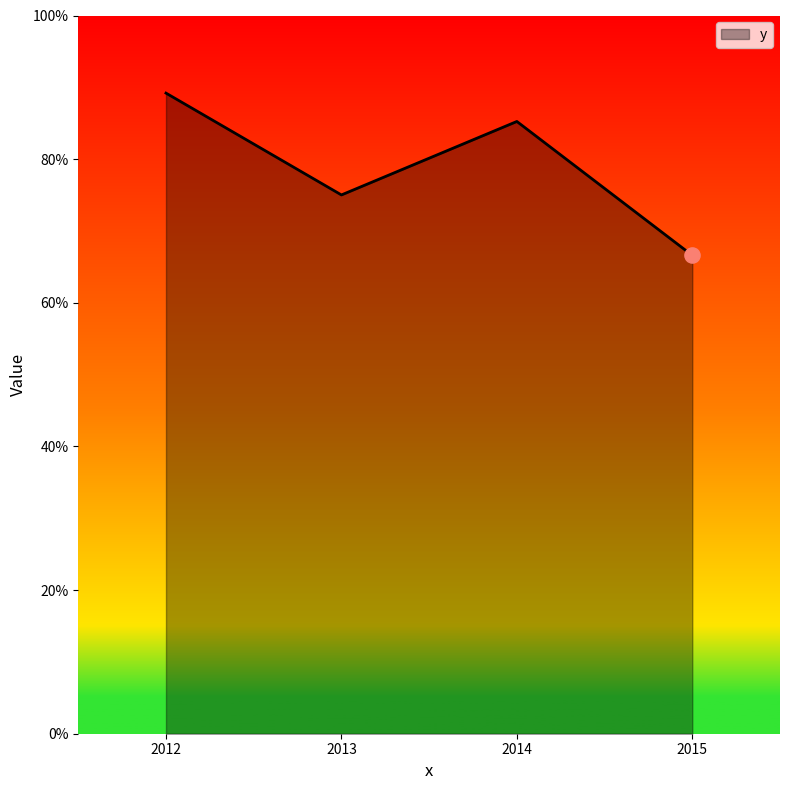

Which has a higher value, 2012 or 2014?

2012